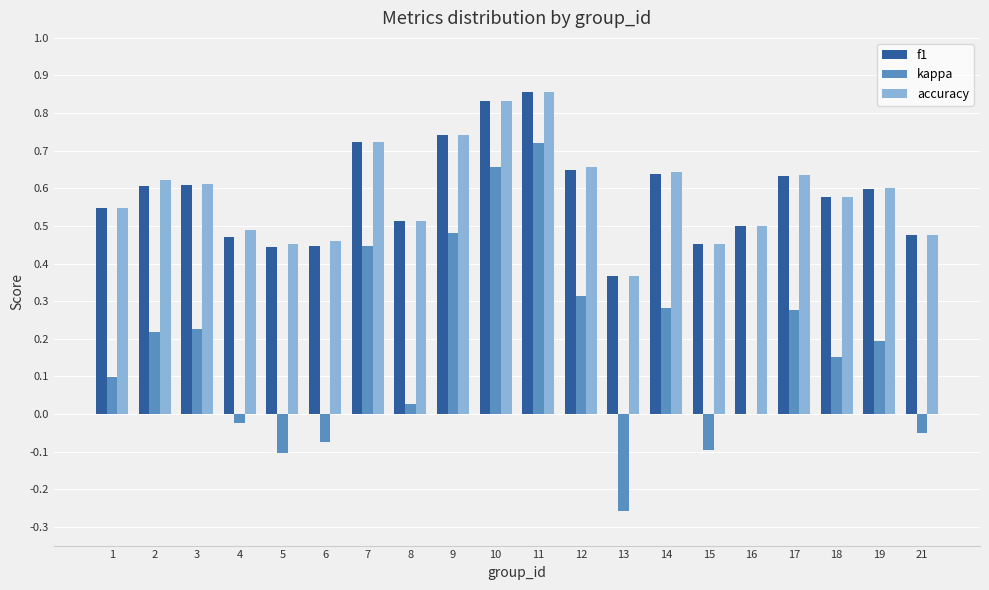

At which category is the sum across all series the highest?

11